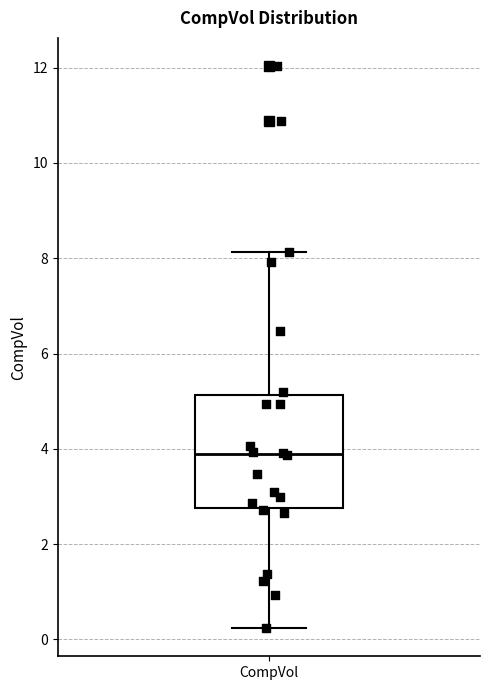

Where does the upper whisker of the box for CompVol end on the y-axis? The values are not printed on the chart, so give them approximately, as read against the axis.

8.2